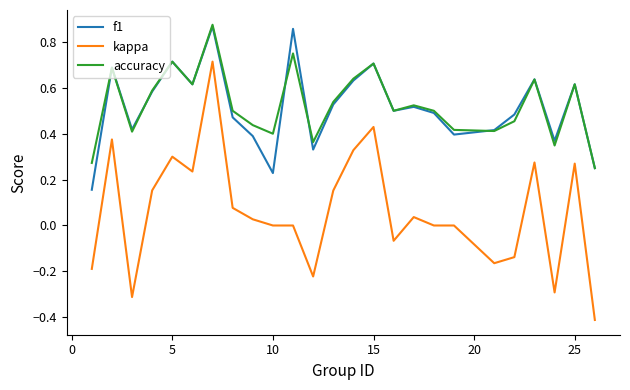

What is the minimum value shown in the chart?

-0.4